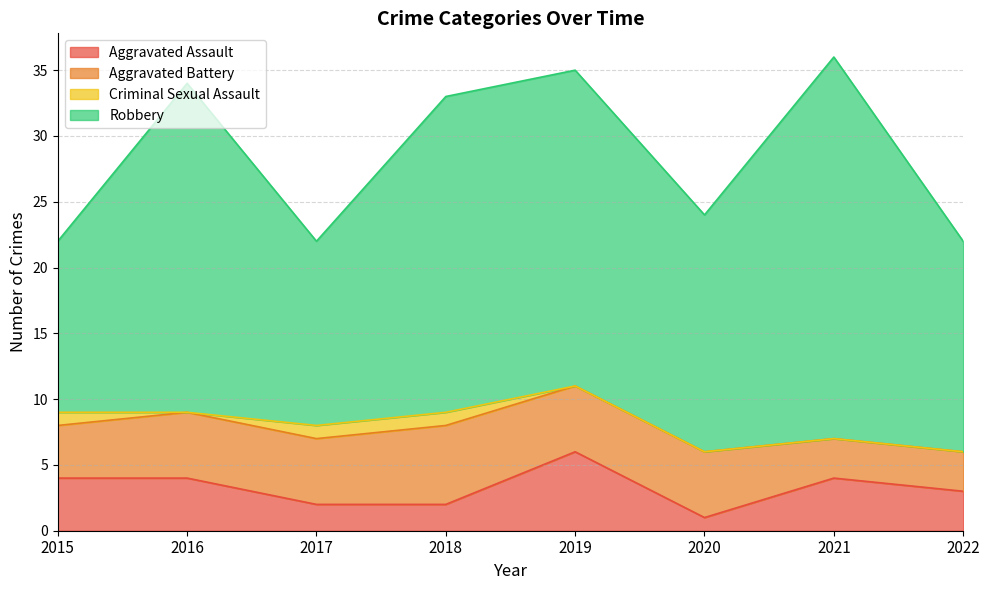

What is the highest value of the Aggravated Battery series?

6